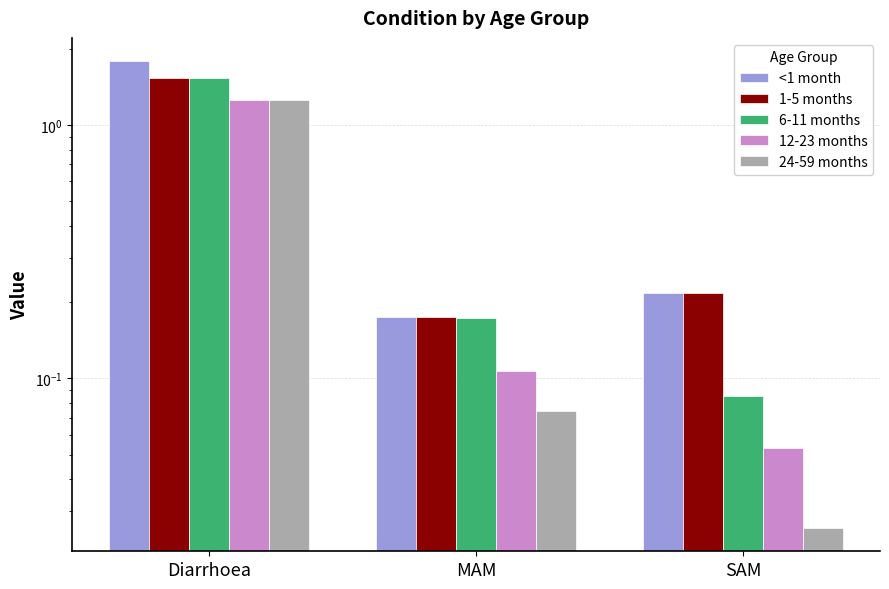

Reading left to right, what are all the values shown in this chart?

<1 month: Diarrhoea=1.8	MAM=0.2	SAM=0.2
1-5 months: Diarrhoea=1.5	MAM=0.2	SAM=0.2
6-11 months: Diarrhoea=1.5	MAM=0.2	SAM=0.1
12-23 months: Diarrhoea=1.3	MAM=0.1	SAM=0.1
24-59 months: Diarrhoea=1.3	MAM=0.1	SAM=0.0